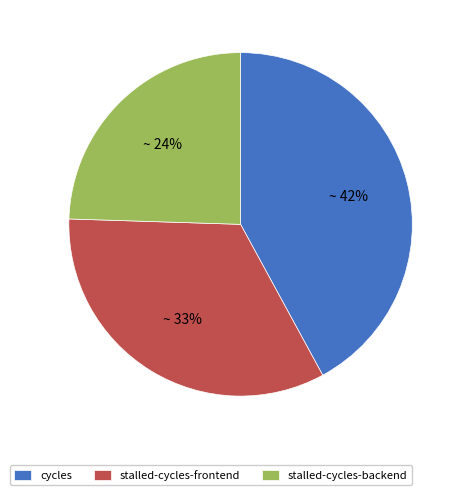

Which slice is the largest?

cycles